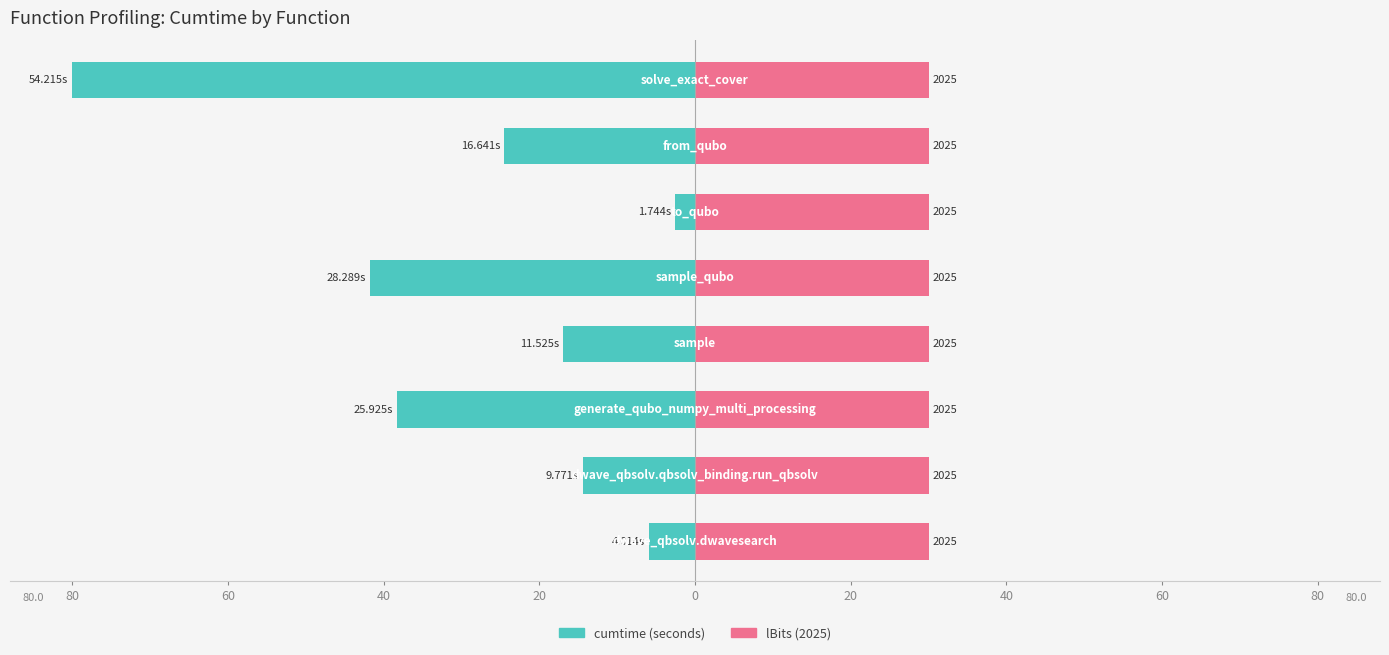

Is it true that lBits (2025) equals 0.8 at 20?

False